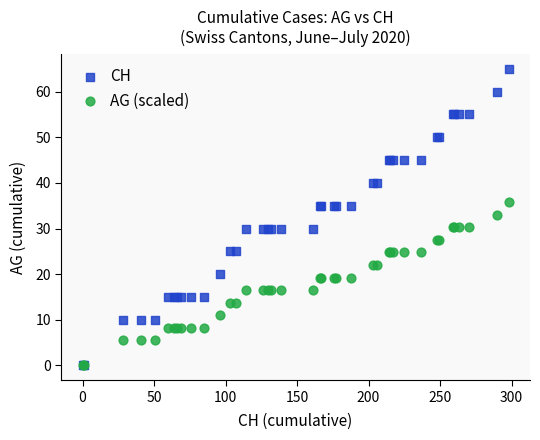

Which series has the largest Y range (max minus min)?

CH